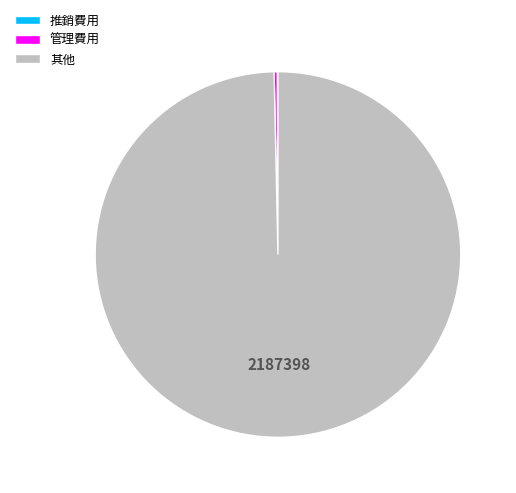

Which category has the biggest portion of the pie?

其他